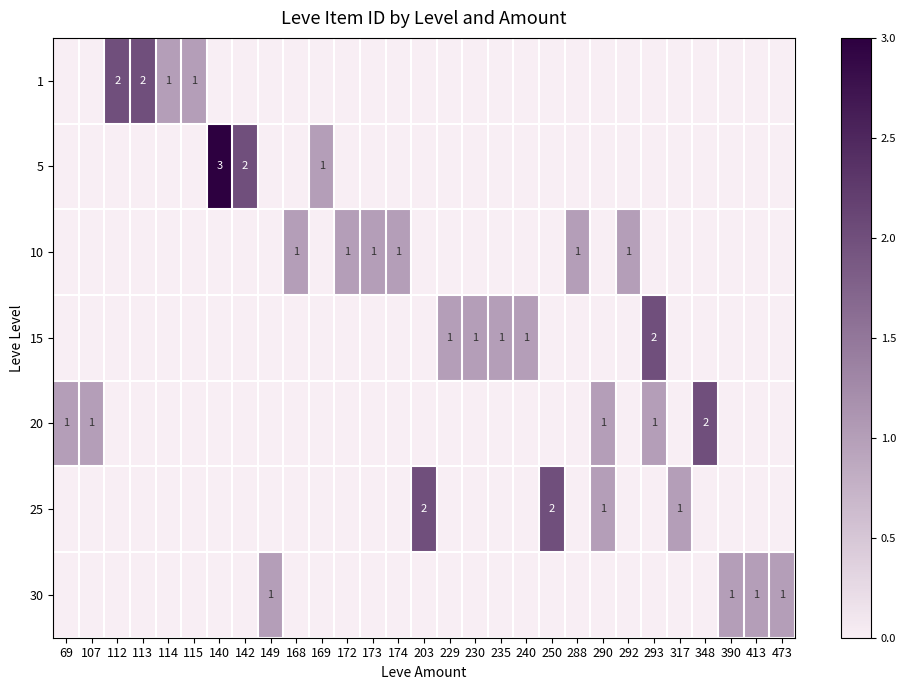

What is the total value across all series at 115?

1